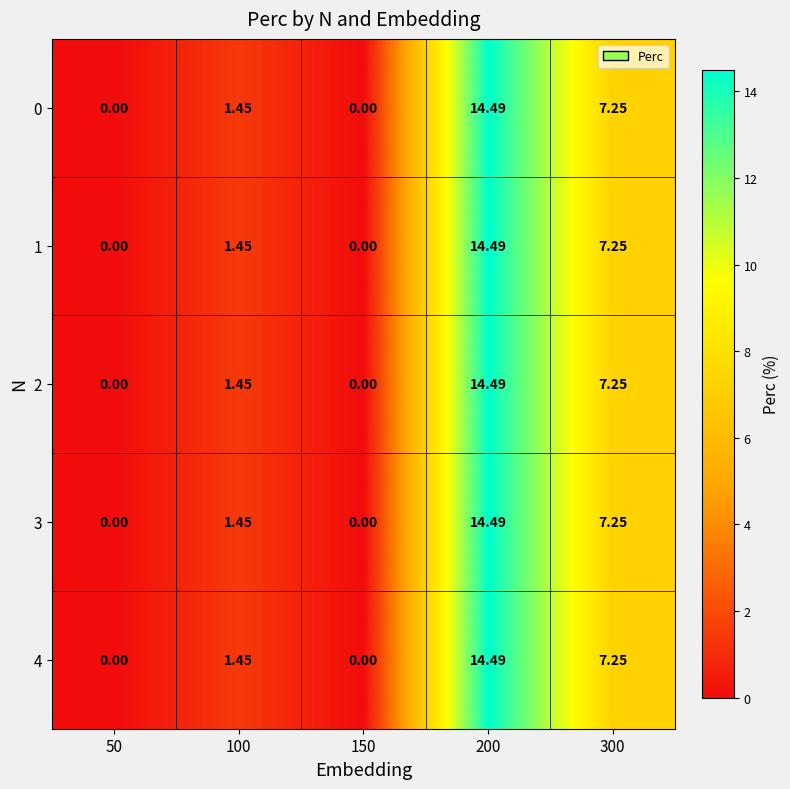

Is the value of 2 at 50 greater than the value of 1 at 100?

No